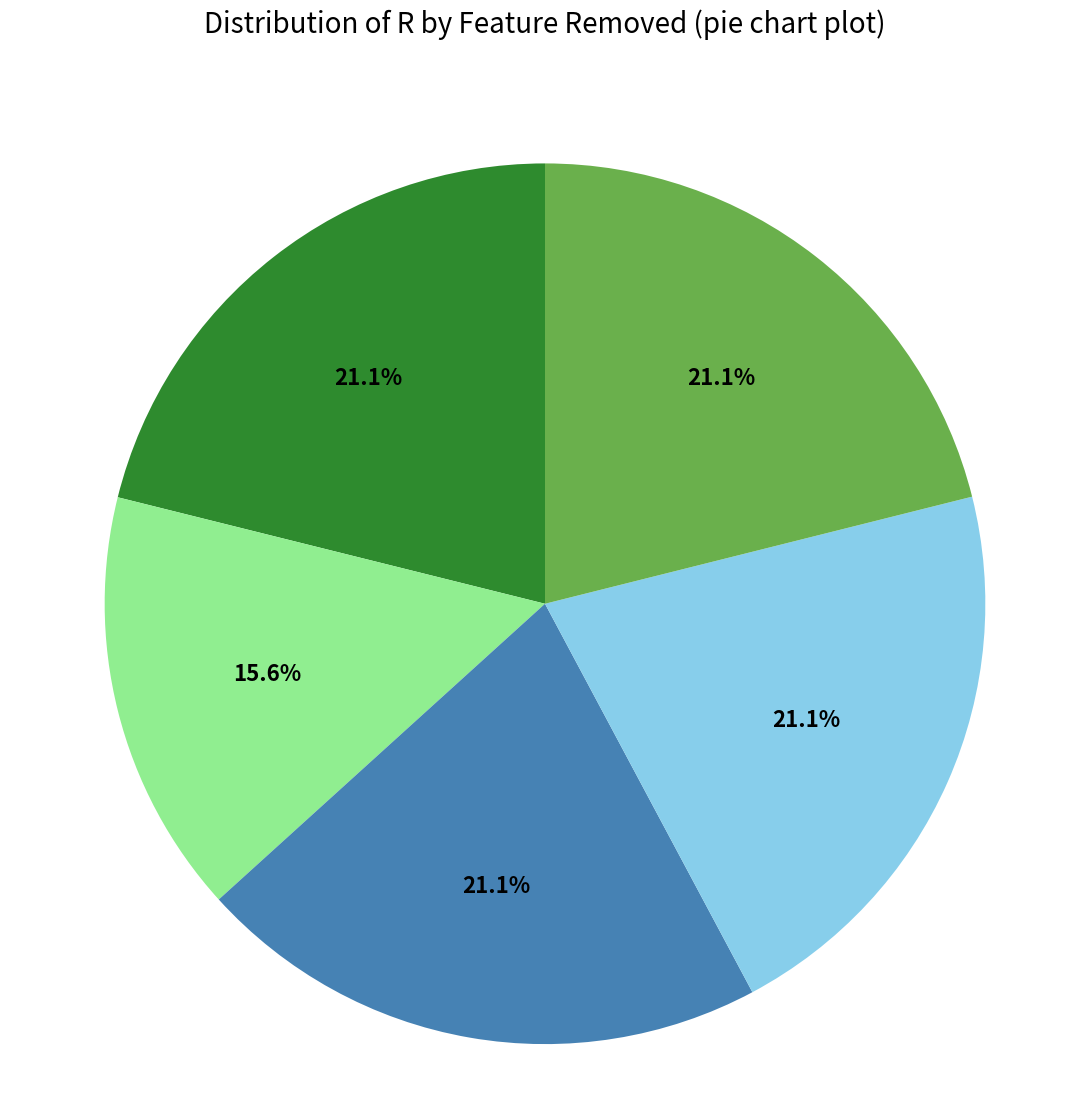

Is there a majority slice in this chart?

No